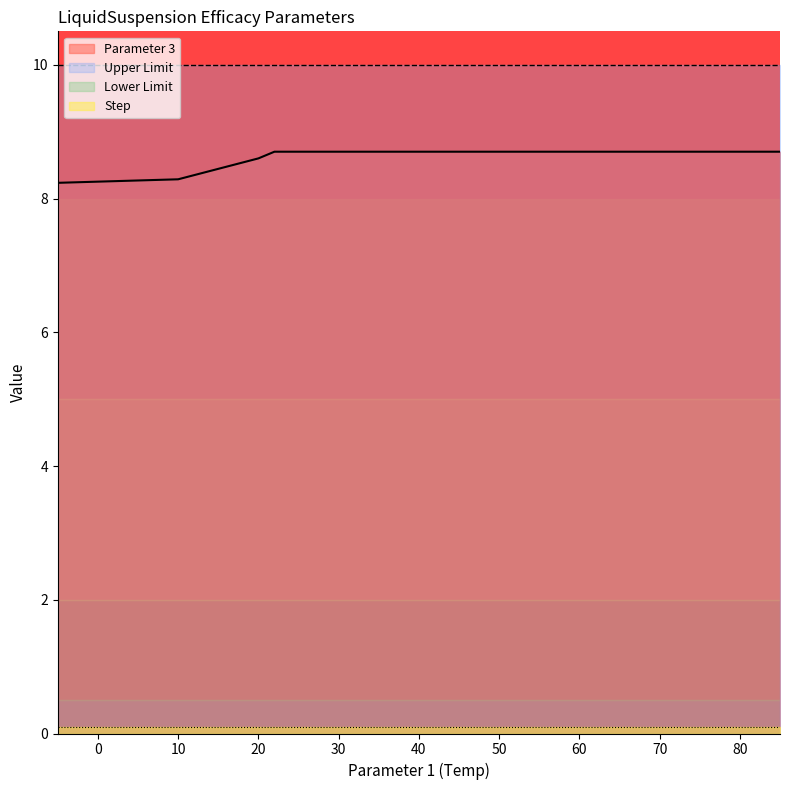

Reading left to right, list all the values displayed in this chart.

Parameter 3: -5=8.2	10=8.3	20=8.6	22=8.7	25=8.7	85=8.7
Lower Limit: -5=0.0	10=0.0	20=0.0	22=0.0	25=0.0	85=0.0
Upper Limit: -5=10.0	10=10.0	20=10.0	22=10.0	25=10.0	85=10.0
Step: -5=0.1	10=0.1	20=0.1	22=0.1	25=0.1	85=0.1